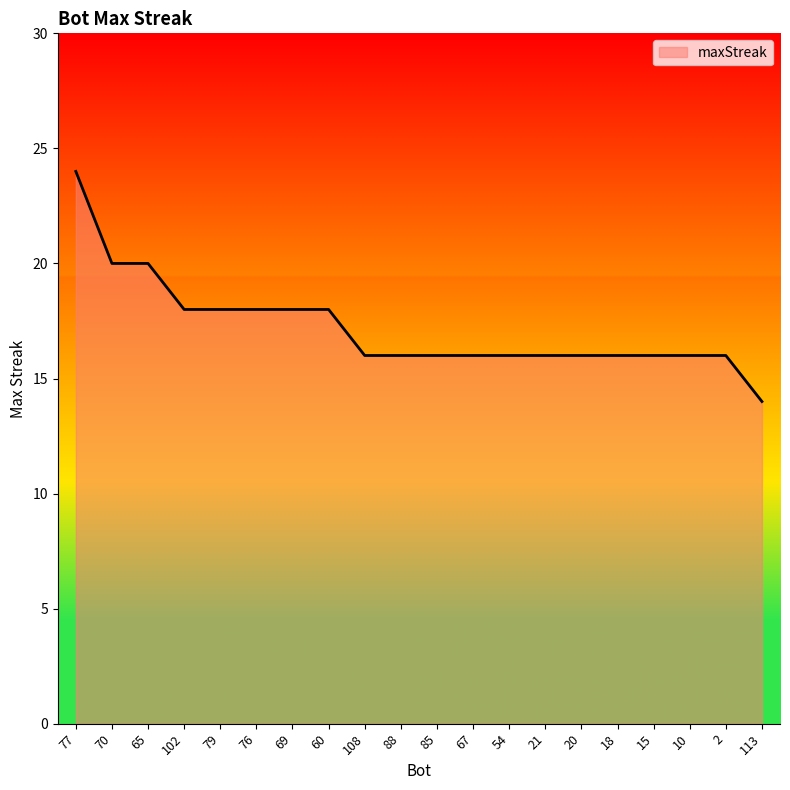

Reading left to right, what are all the values shown in this chart?

24	20	20	18	18	18	18	18	16	16	16	16	16	16	16	16	16	16	16	14